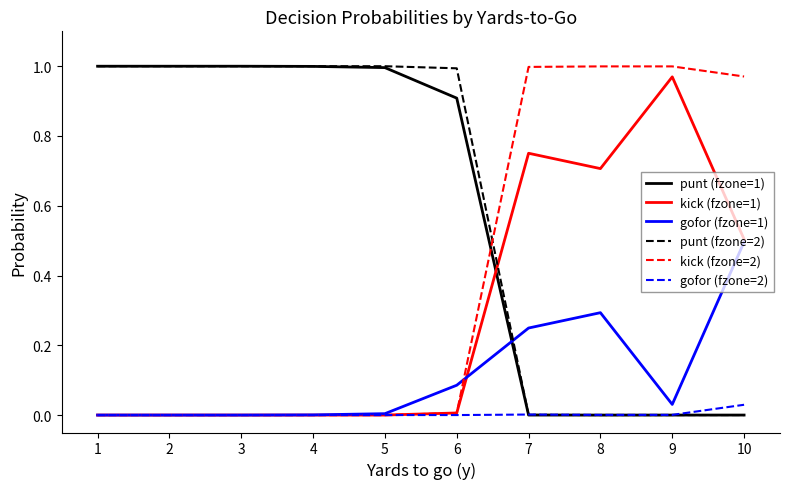

Is it true that gofor (fzone=2) equals 0.0 at 2?

True